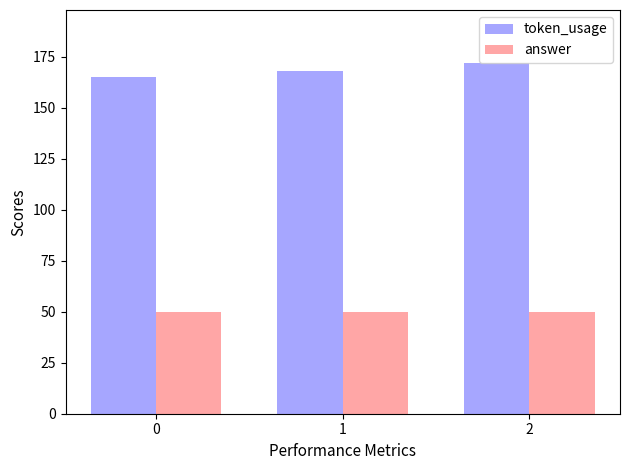

What is the spread (max minus min) of values at 0?

115